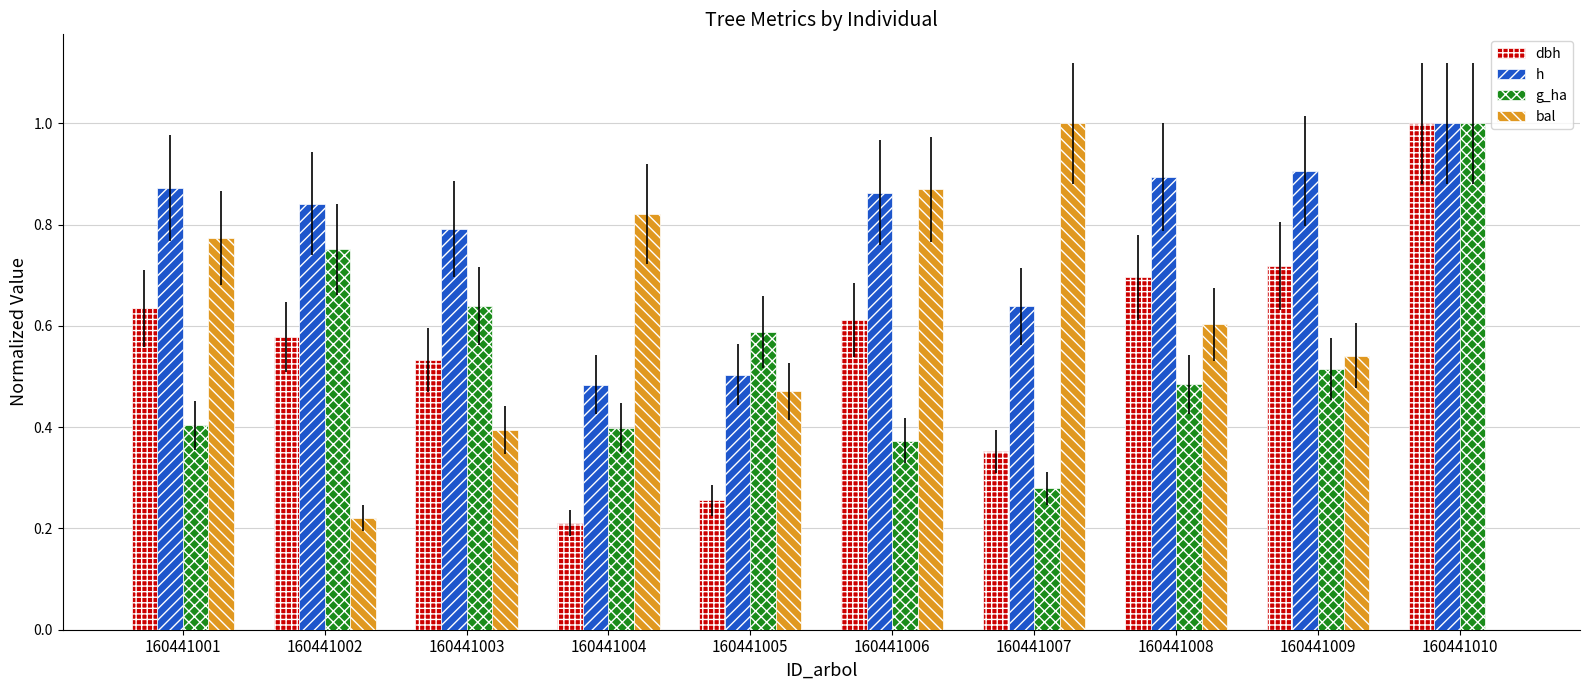

How many distinct data groups are displayed?

4